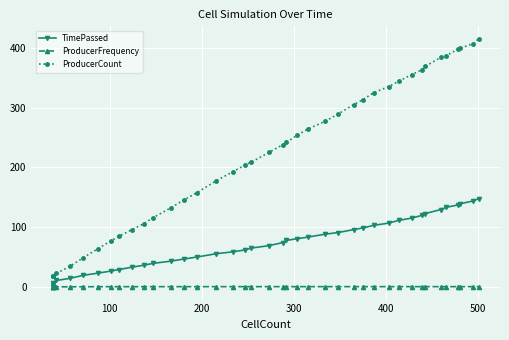

How many categories are shown in the chart?

40